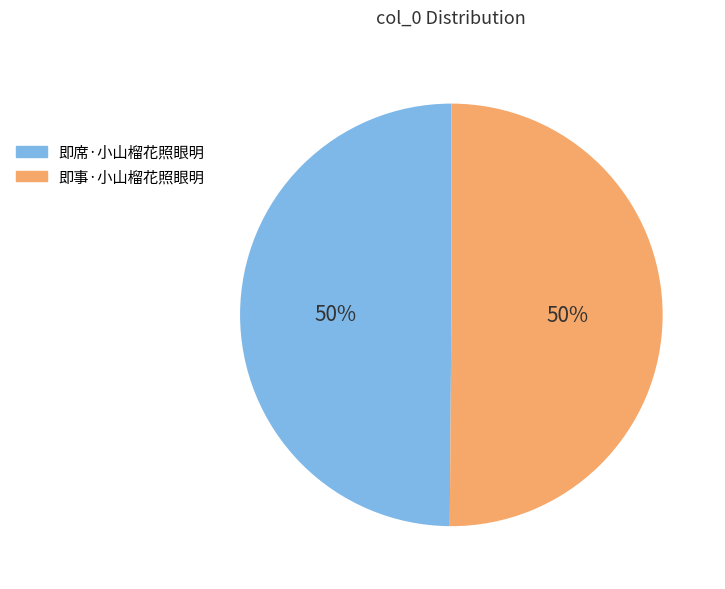

Approximately how many times larger is the value at 即席·小山榴花照眼明 compared to 即事·小山榴花照眼明?

1.0